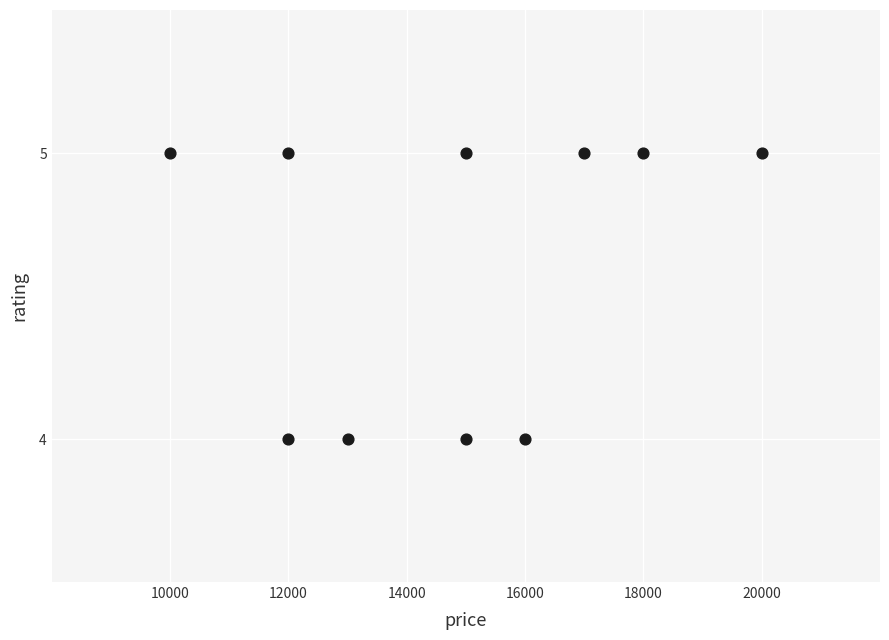

What is the range of X values (max minus min)?

10000